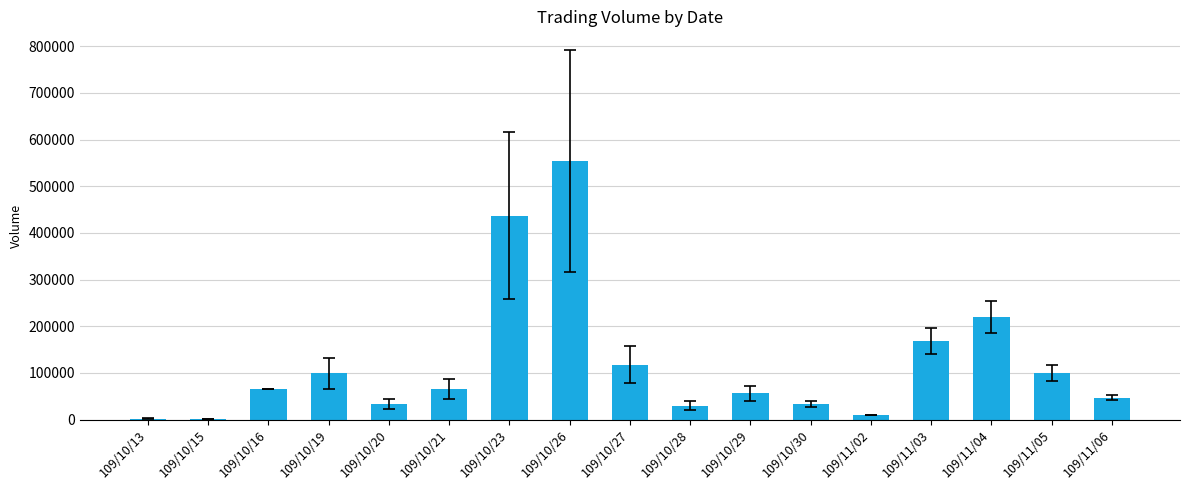

How many distinct data groups are displayed?

1